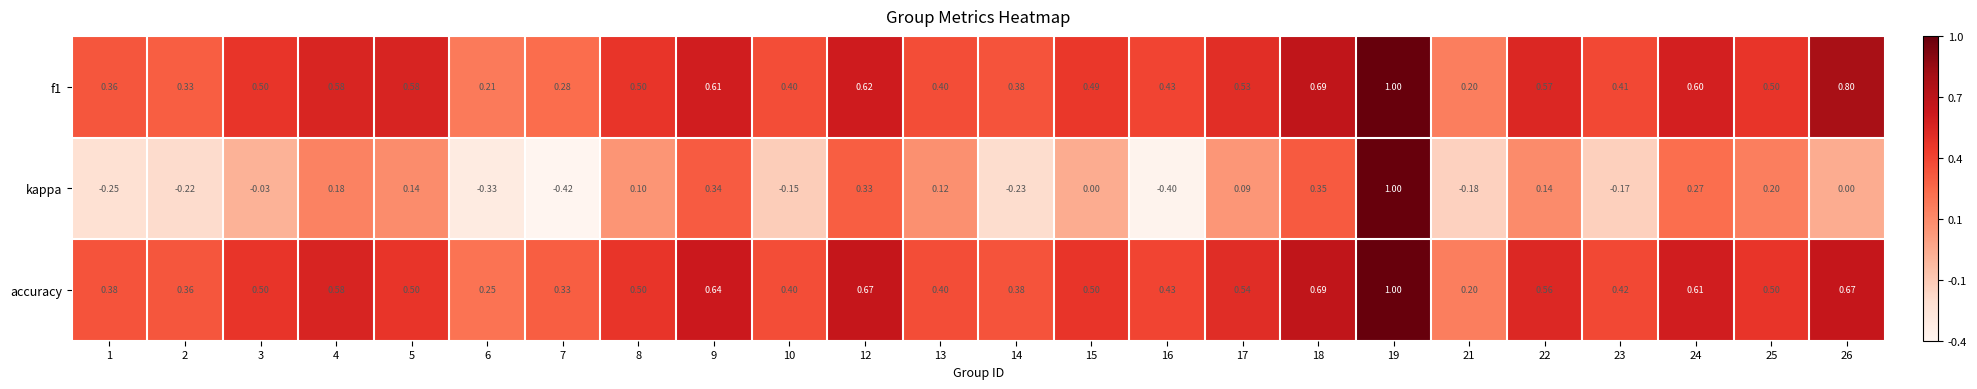

Between 13 and 21, which series saw the biggest shift?

kappa